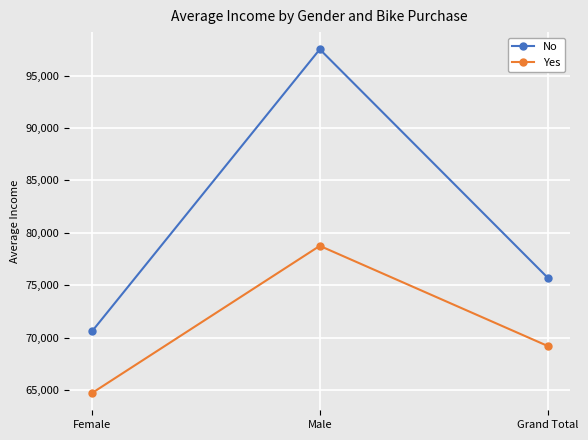

Between Female and Male, which series saw the biggest shift?

No